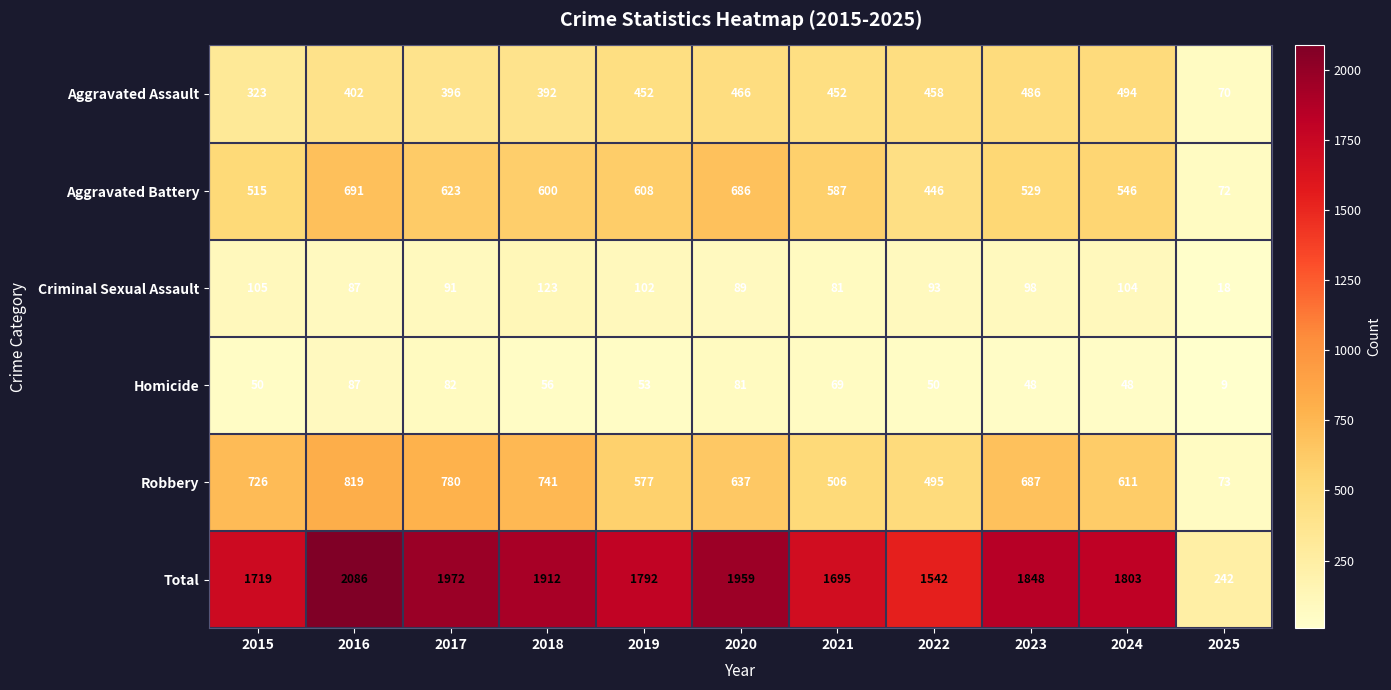

At which label does Homicide first exceed 53?

2016